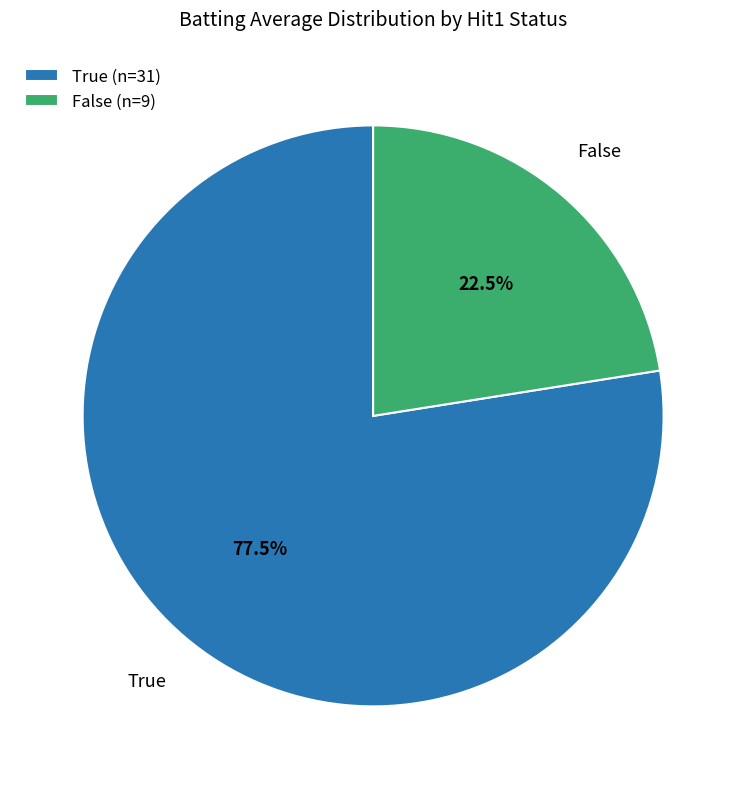

Between True (n=31) and False (n=9), which is larger?

True (n=31)